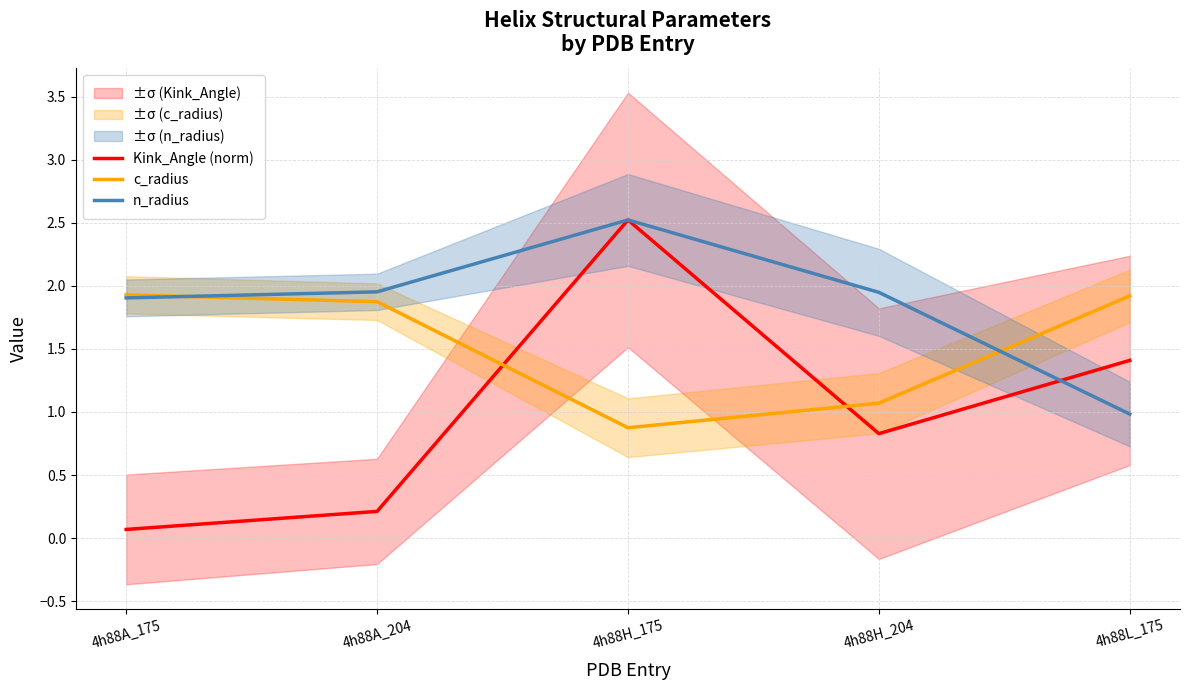

How many intersections are there between Kink_Angle (norm) and c_radius?

2